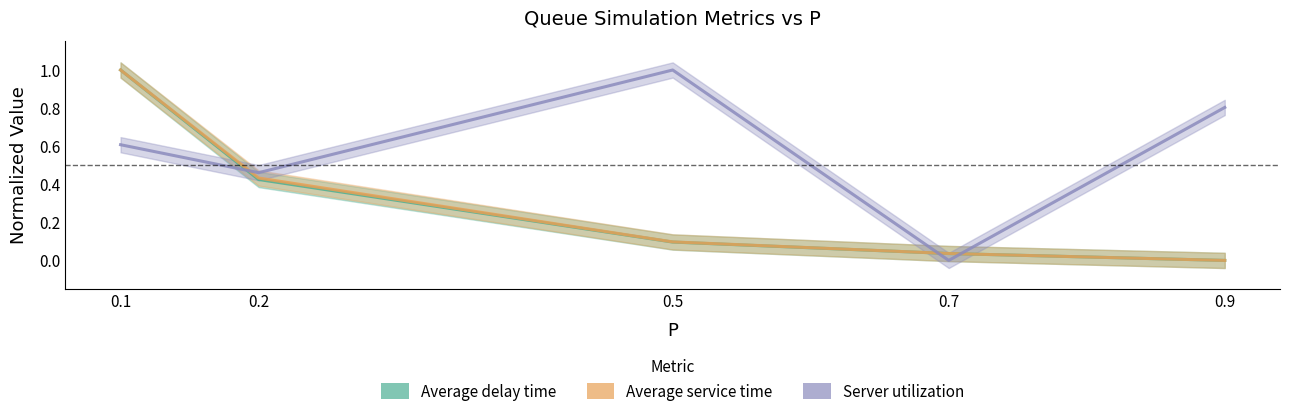

Which has a higher value, 0.7 or 0.1?

0.1